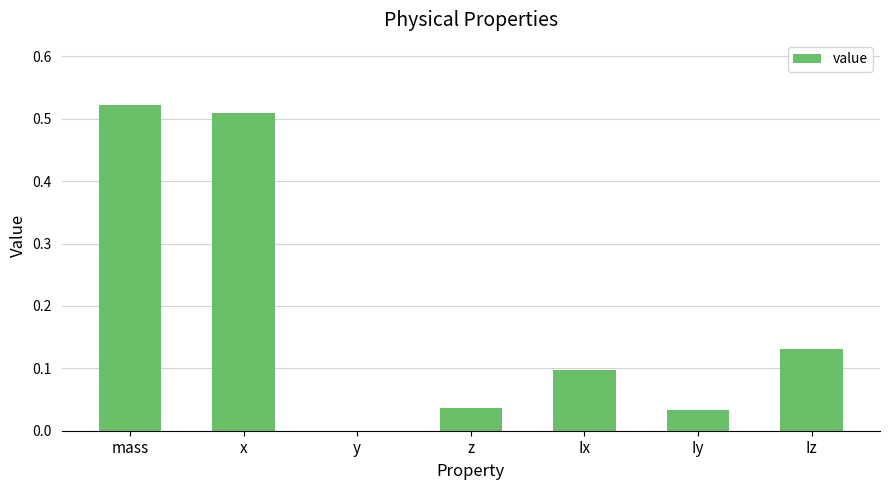

What is the difference between the values at Ix and x?

0.4